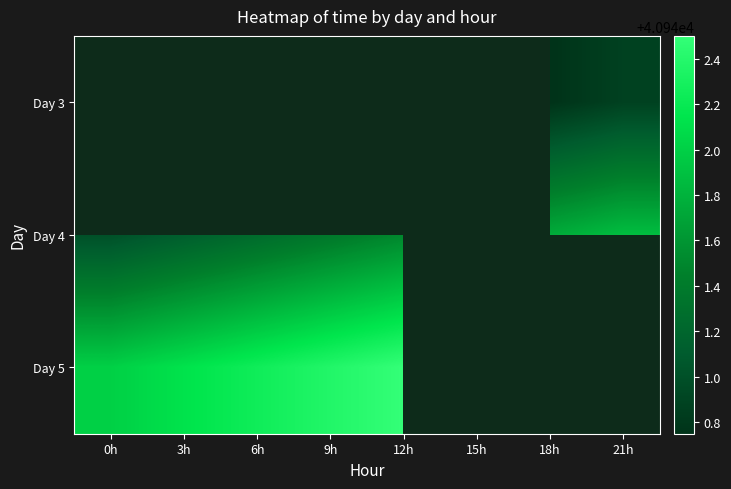

What is the difference between the maximum and minimum values in the Day 4 series?

0.9